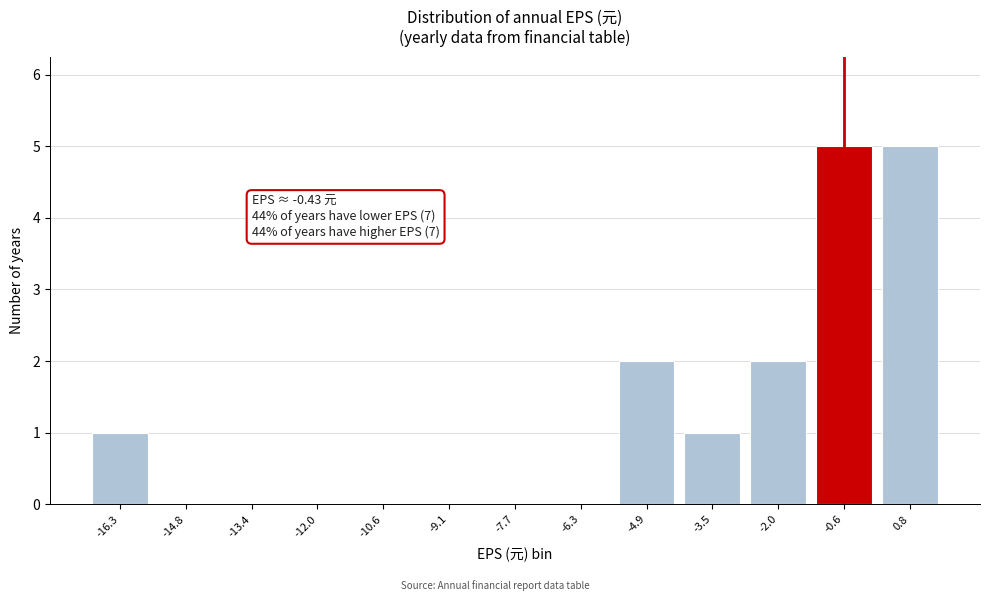

Reading right to left, transcribe all the data shown in this chart.

0.8=5	-0.6=5	-2.0=2	-3.5=1	-4.9=2	-6.3=0	-7.7=0	-9.1=0	-10.6=0	-12.0=0	-13.4=0	-14.8=0	-16.3=1